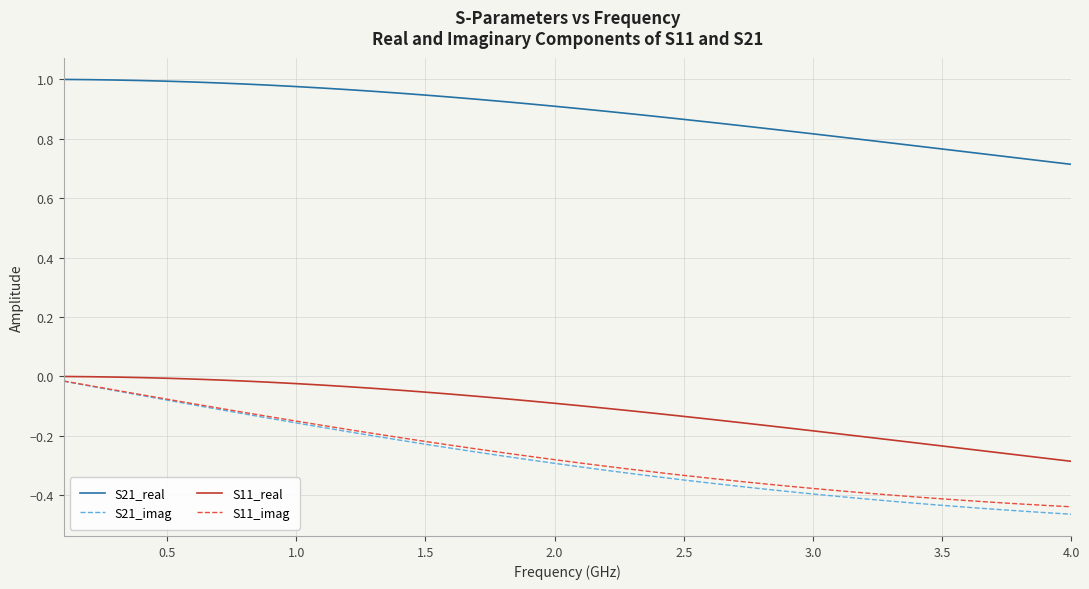

True or false: S11_imag and S21_real intersect in this chart.

False